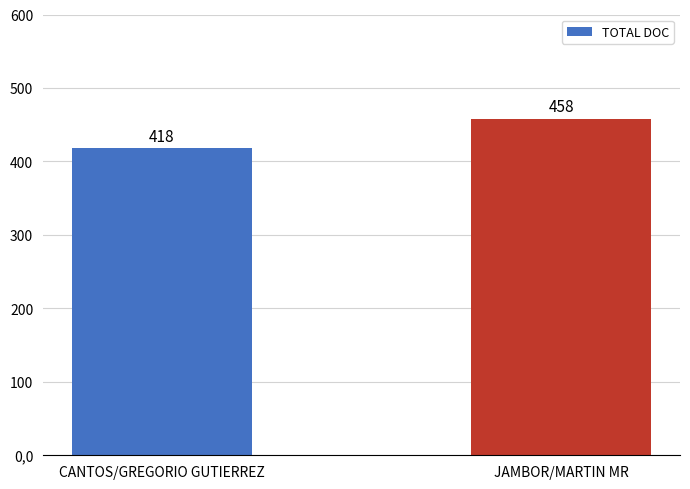

How many bars are there in total?

2